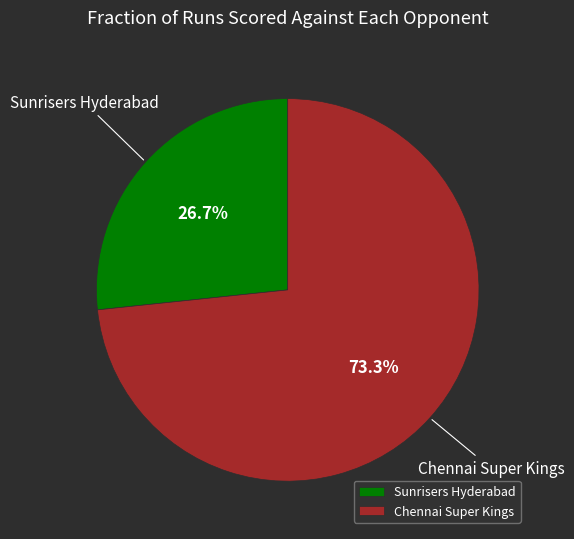

To the nearest percent, what portion does Chennai Super Kings represent?

73%